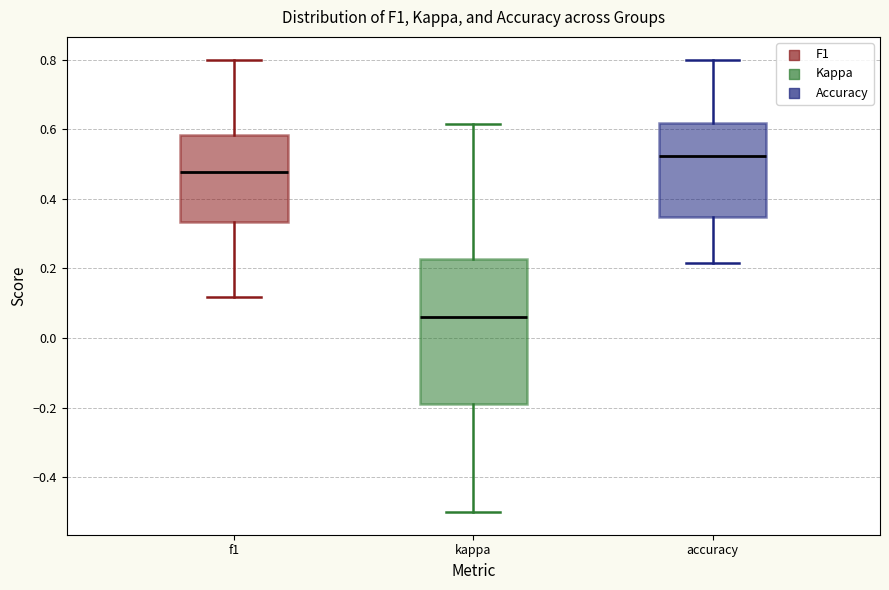

Which box is the tallest, from its lower edge to its upper edge?

kappa